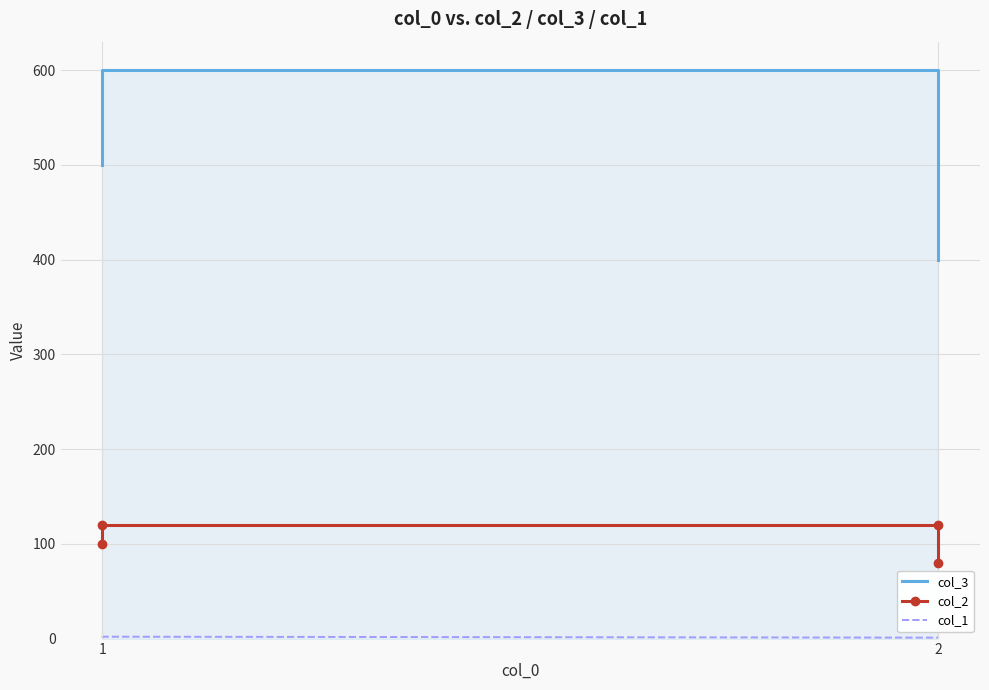

True or false: col_2 and col_1 intersect in this chart.

False